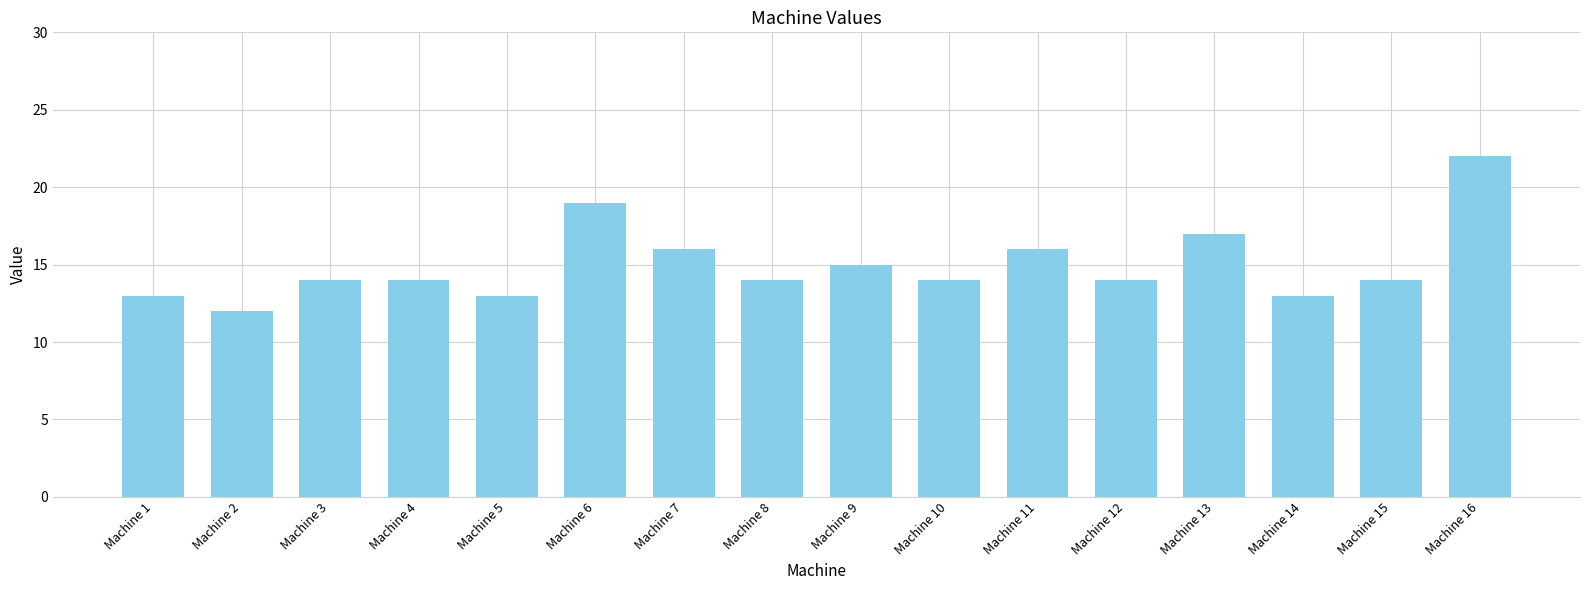

True or false: the data shows 5 at Machine 13.

False